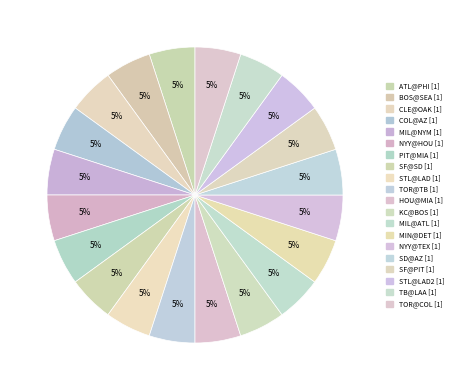

How many slices are in this pie chart?

20